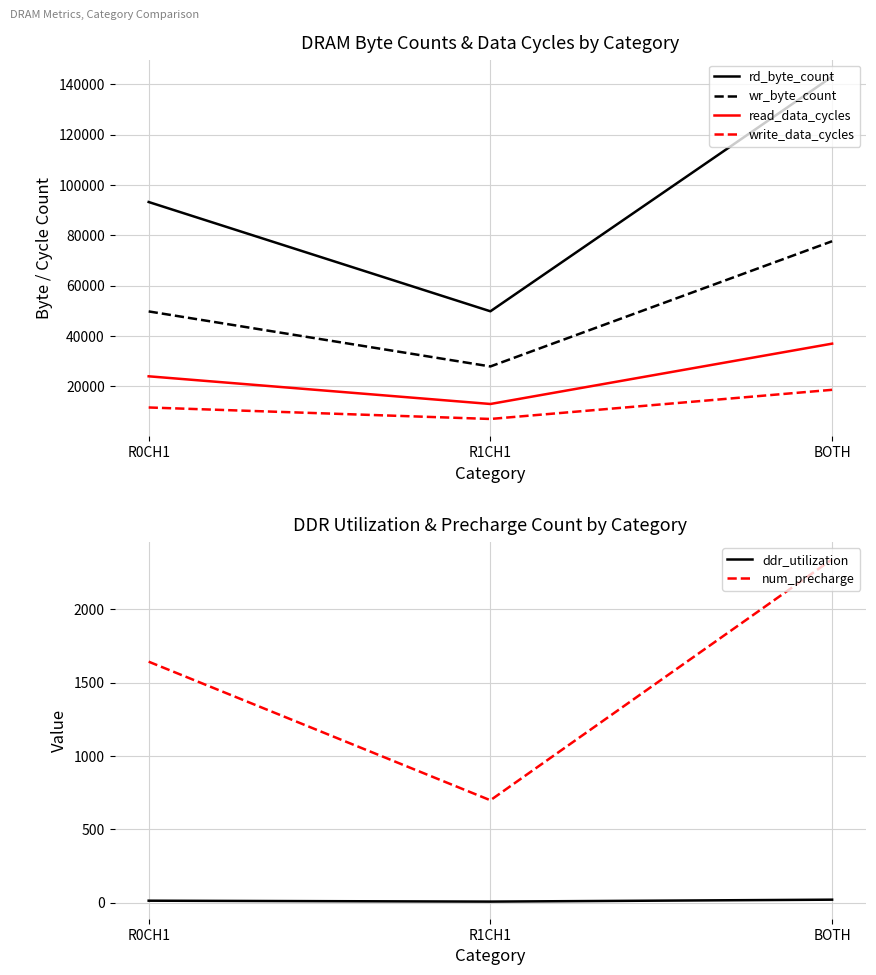

At which label is rd_byte_count closest to 96434?

R0CH1